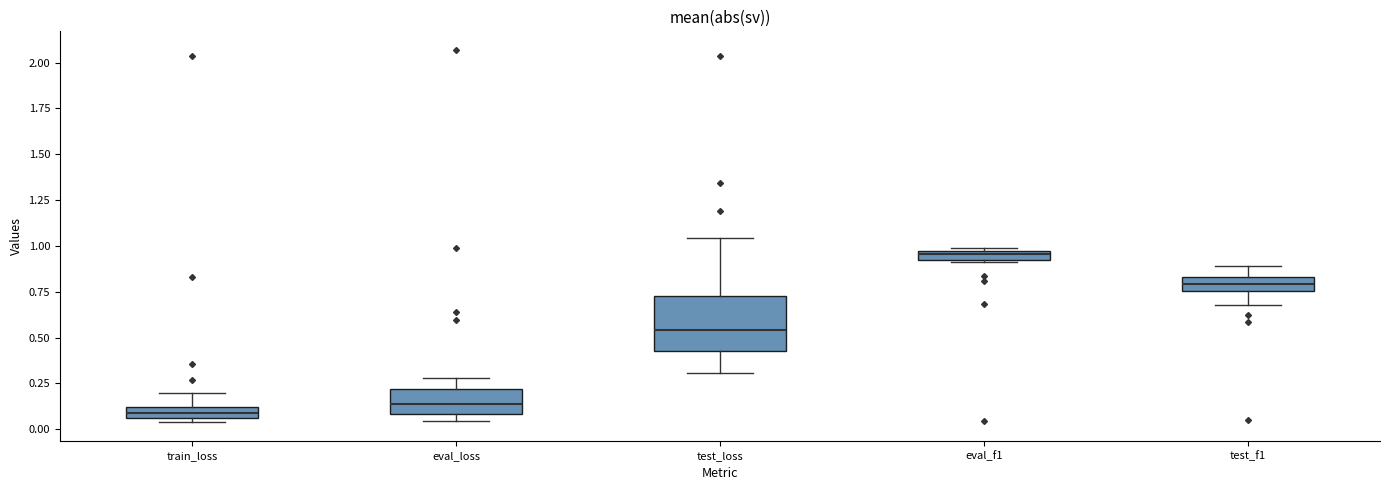

Where does the upper whisker of the box for test_loss end on the y-axis? The values are not printed on the chart, so give them approximately, as read against the axis.

1.05